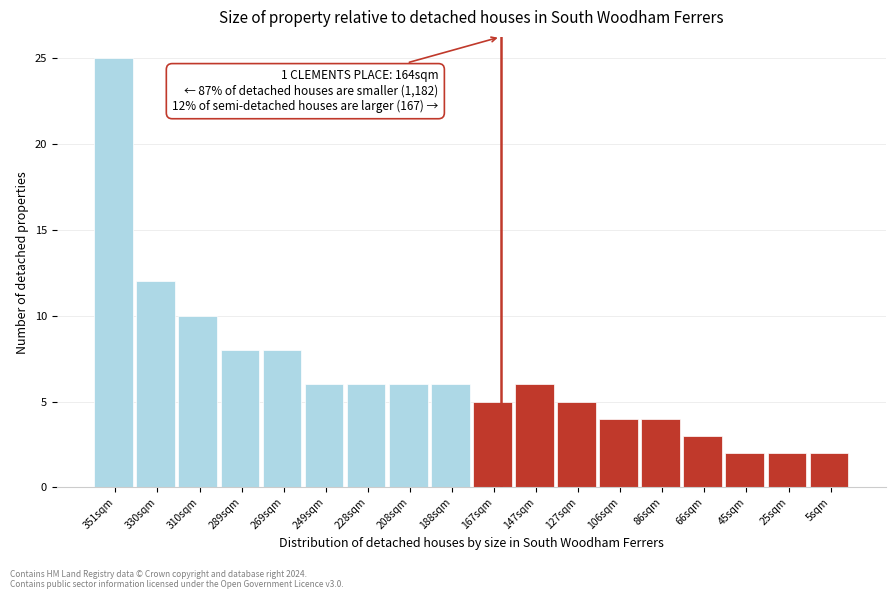

Reading right to left, transcribe all the data shown in this chart.

2	2	2	3	4	4	5	6	5	6	6	6	6	8	8	10	12	25